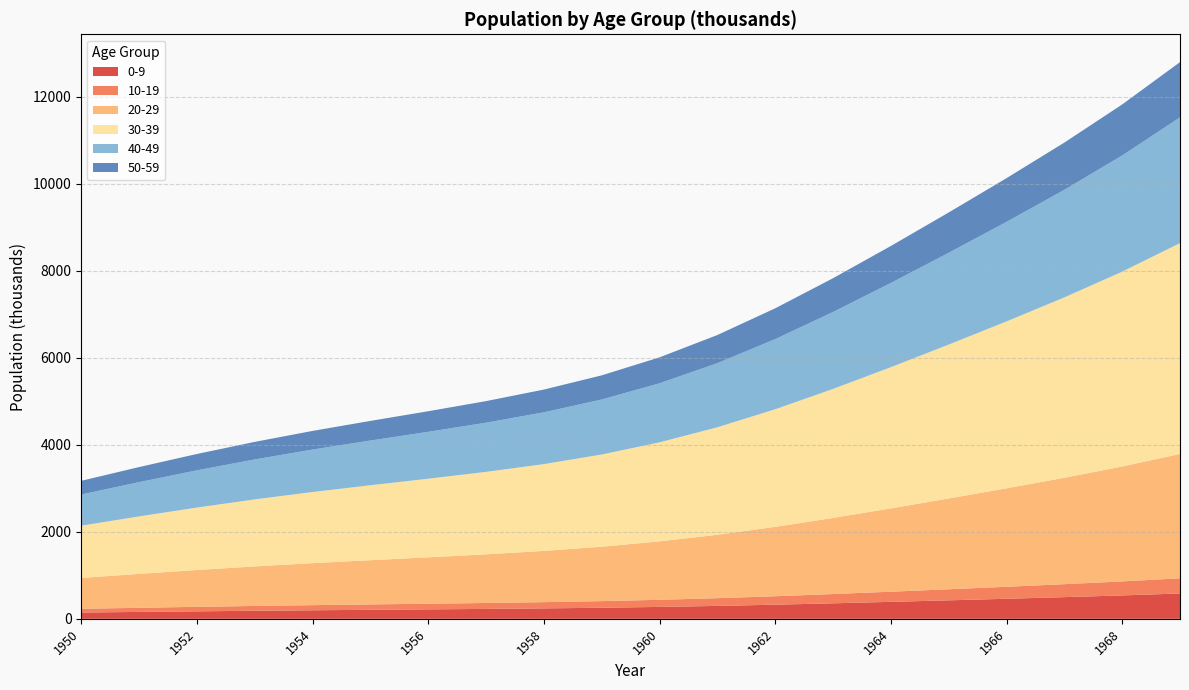

Reading left to right, extract all data points from this chart.

0-9: 144.3	158.7	172.4	185.1	196.5	207.0	217.1	227.7	239.8	254.7	273.5	296.8	324.8	356.3	390.0	425.0	460.9	498.1	538.0	582.3
10-19: 86.4	95.0	103.2	110.8	117.7	123.9	130.0	136.3	143.5	152.4	163.7	177.7	194.4	213.3	233.5	254.4	275.9	298.2	322.1	348.6
20-29: 708.7	779.2	846.6	908.6	965.0	1016.3	1066.0	1118.0	1177.3	1250.3	1342.8	1457.4	1594.5	1749.1	1914.7	2086.7	2262.9	2445.6	2641.4	2858.9
30-39: 1201.4	1321.1	1435.2	1540.5	1636.0	1723.1	1807.3	1895.5	1995.9	2119.7	2276.6	2470.9	2703.4	2965.5	3246.1	3537.7	3836.5	4146.3	4478.2	4846.9
40-49: 716.6	788.0	856.0	918.8	975.8	1027.7	1077.9	1130.5	1190.4	1264.2	1357.8	1473.7	1612.4	1768.7	1936.1	2110.0	2288.2	2473.0	2670.9	2890.8
50-59: 314.6	345.9	375.8	403.3	428.4	451.1	473.2	496.3	522.6	555.0	596.1	646.9	707.8	776.4	849.9	926.3	1004.5	1085.6	1172.5	1269.0